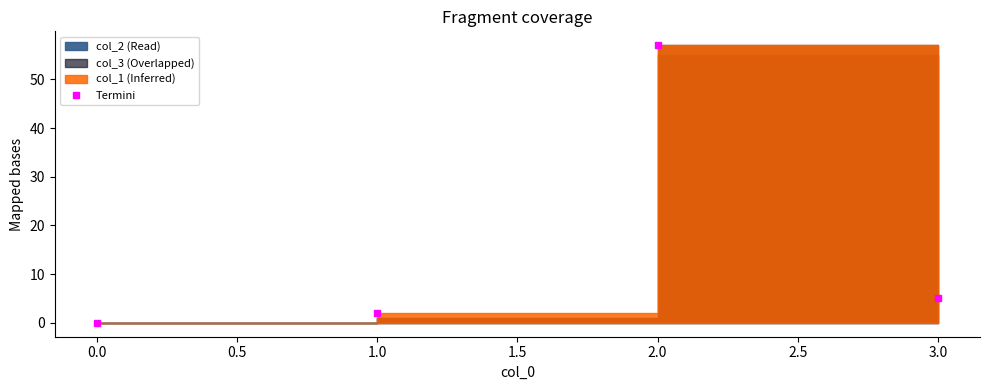

Reading right to left, what are all the values shown in this chart?

5	57	2	0